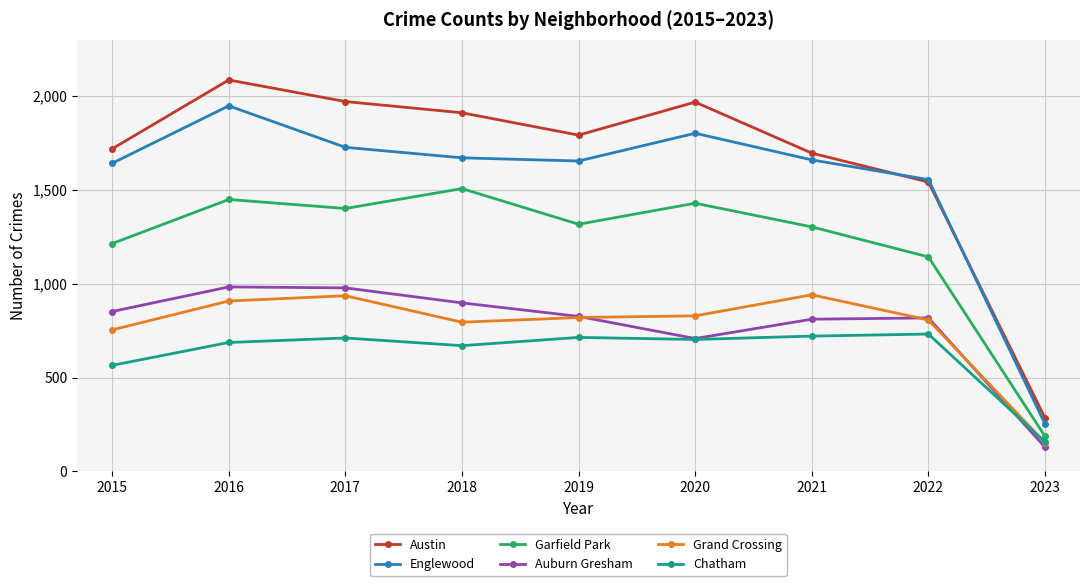

What is the approximate value of Englewood at 2016, to the nearest 100?

1900